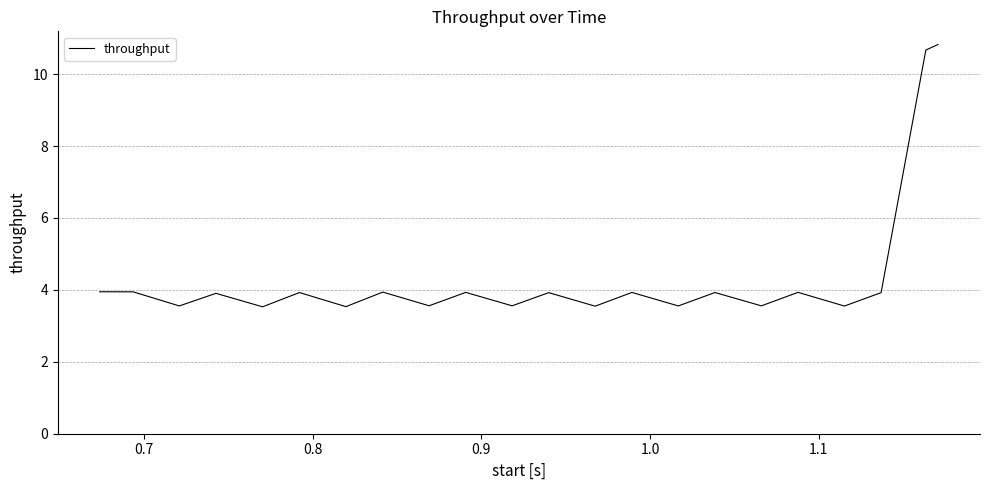

What is the difference between the maximum and minimum values?

7.3